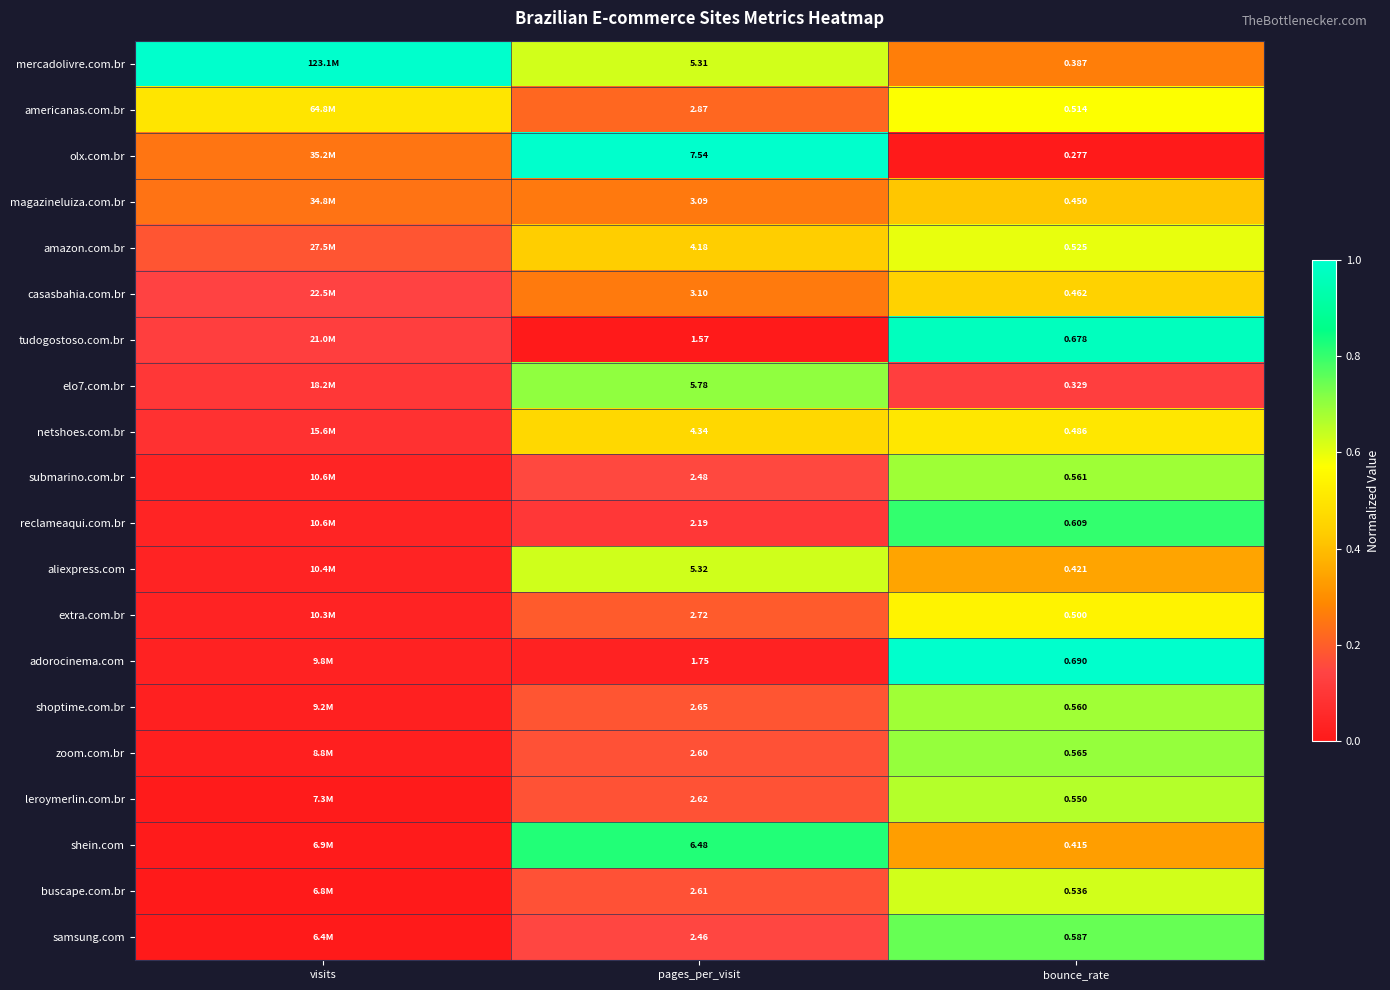

At which category is the sum across all series the highest?

bounce_rate